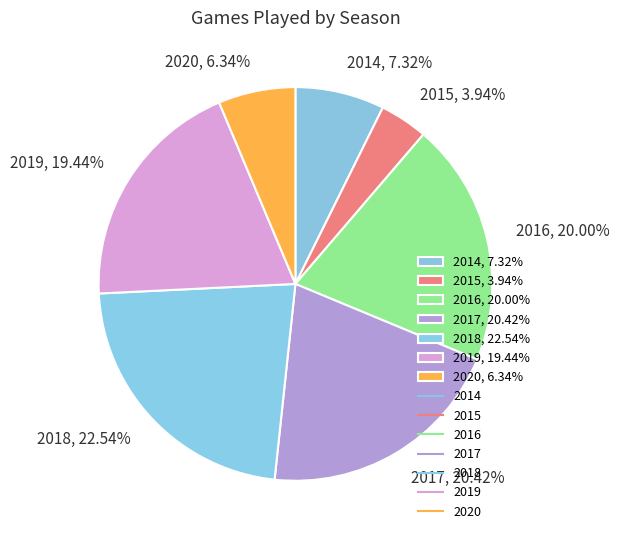

Which has a higher value, 2019 or 2014?

2019